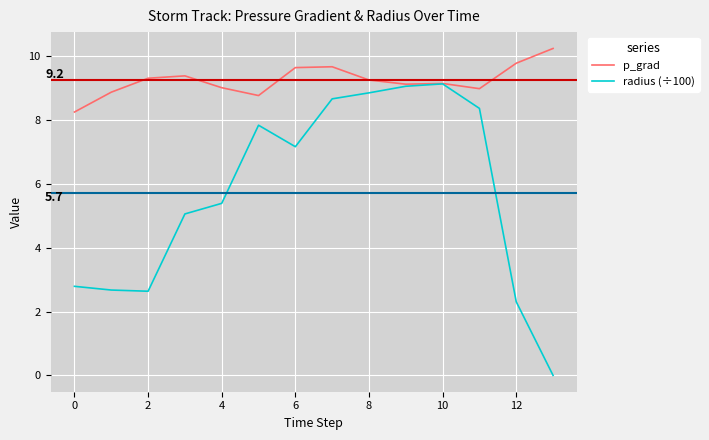

How many interior local valleys does the radius (÷100) series have?

2